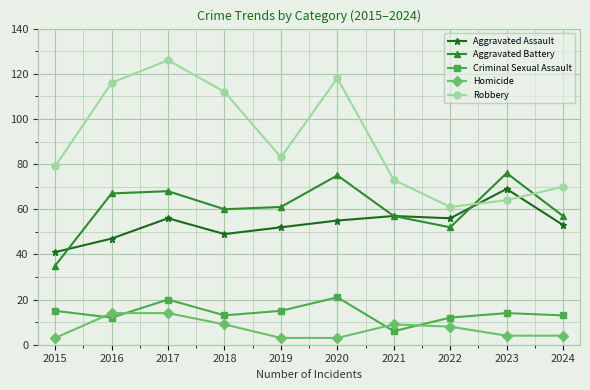

Between which two adjacent categories do Robbery and Aggravated Assault first intersect?

2022 and 2023